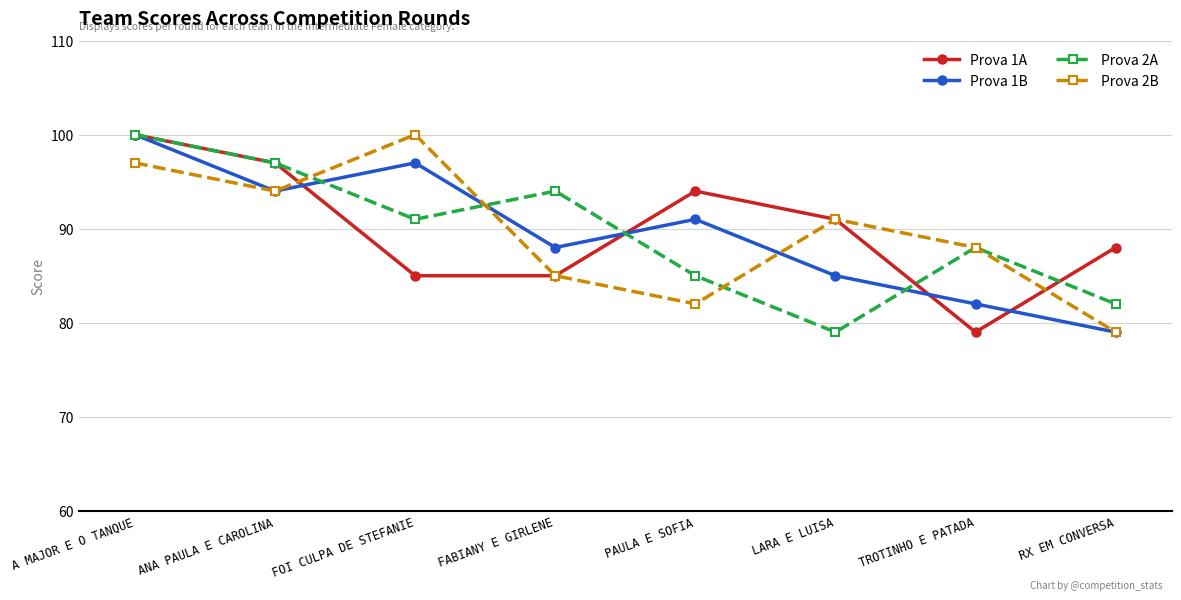

What is the difference between the second highest and second lowest values in the Prova 1A series?

12